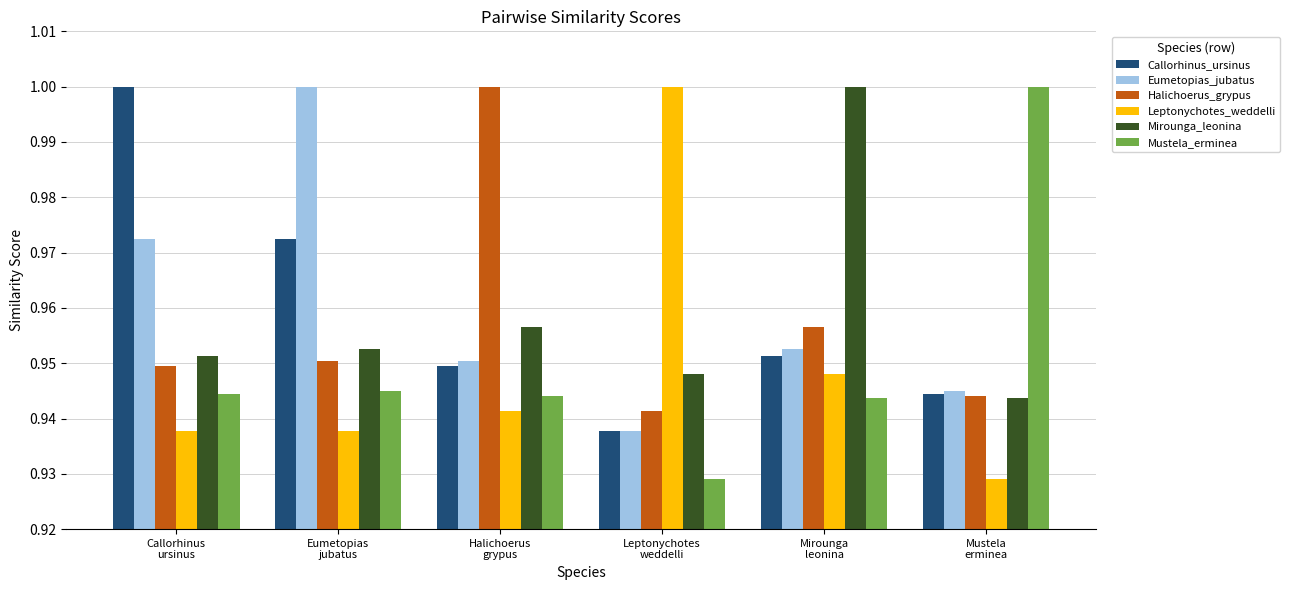

At how many categories does at least one series exceed 0?

6